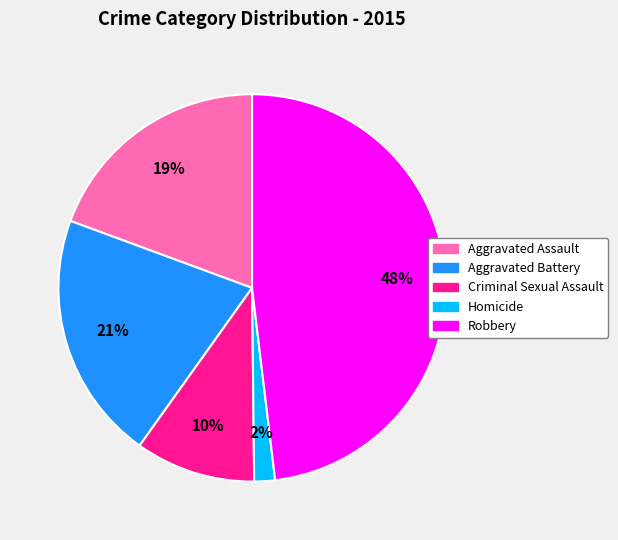

To the nearest percent, what portion does Homicide represent?

2%